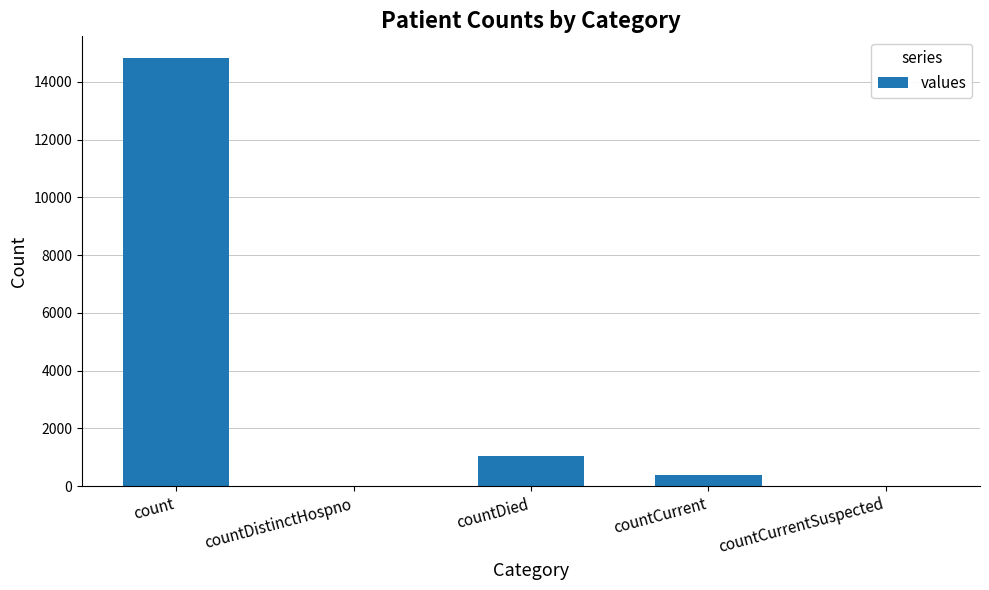

What is the sum of the values at countCurrentSuspected and countCurrent?

383